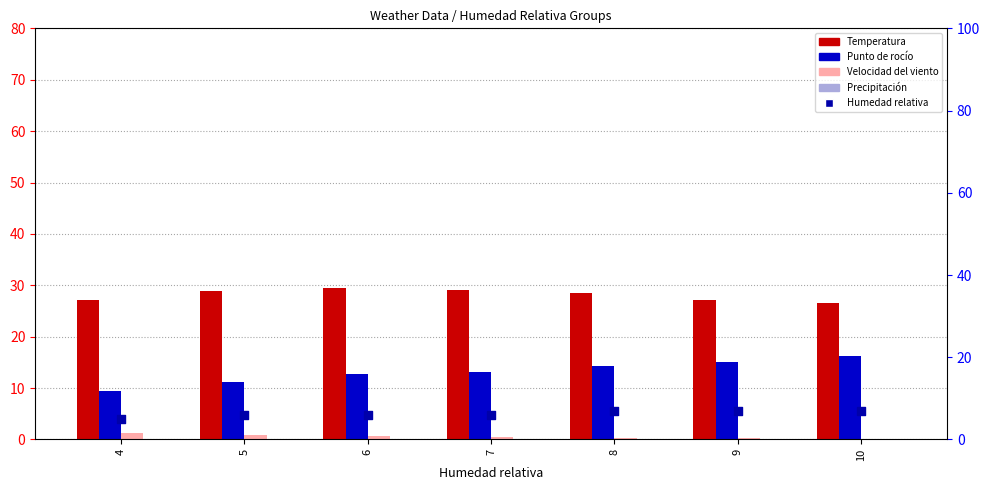

Is the value of Velocidad del viento at 4 greater than the value of Humedad relativa at 7?

No